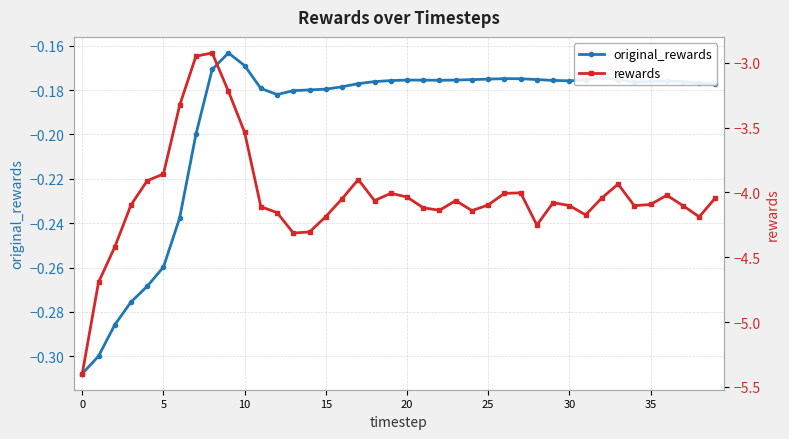

The original_rewards series shows -0.2 at 39. True or false?

True